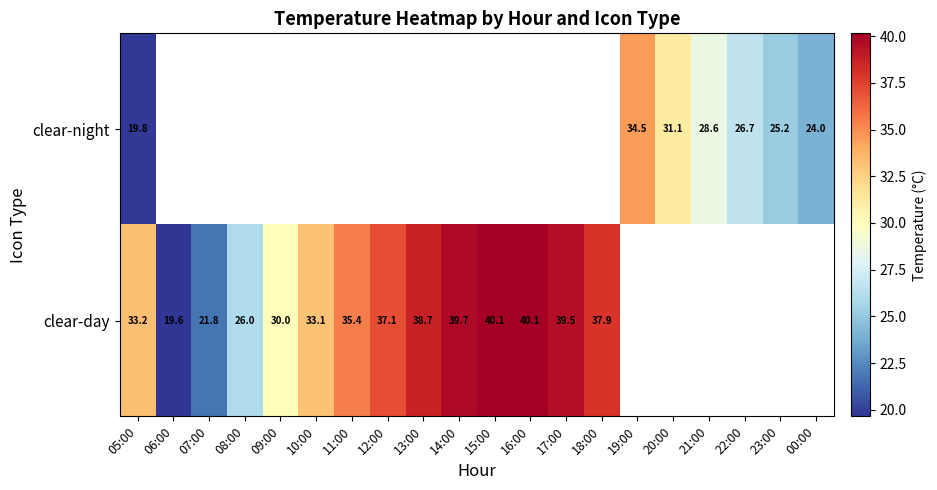

What is the greatest value displayed?

40.1